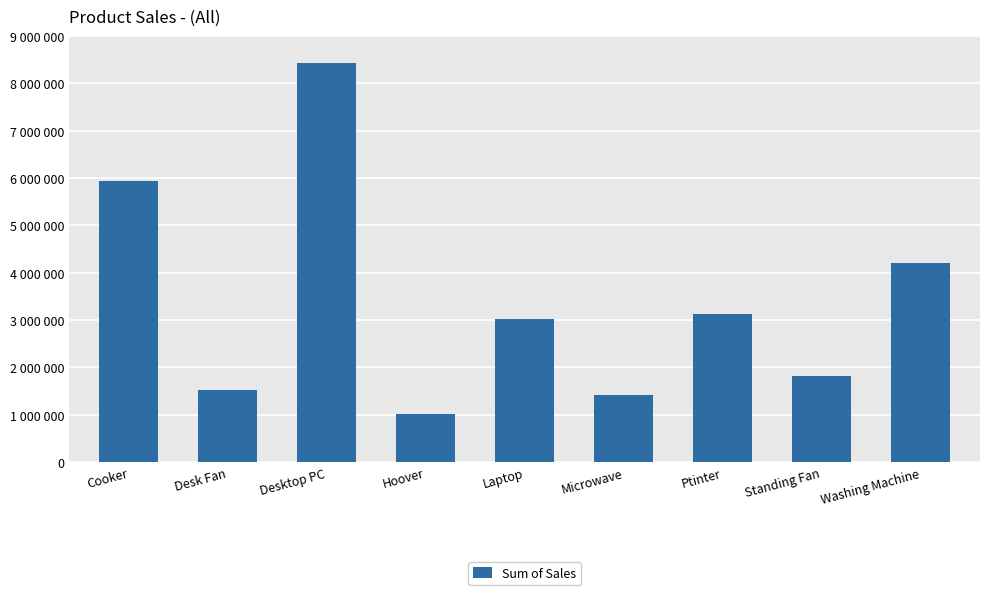

Reading right to left, list all the values displayed in this chart.

Washing Machine=4200000	Standing Fan=1814400	Ptinter=3132000	Microwave=1425600	Laptop=3024000	Hoover=1020000	Desktop PC=8424000	Desk Fan=1516800	Cooker=5940000